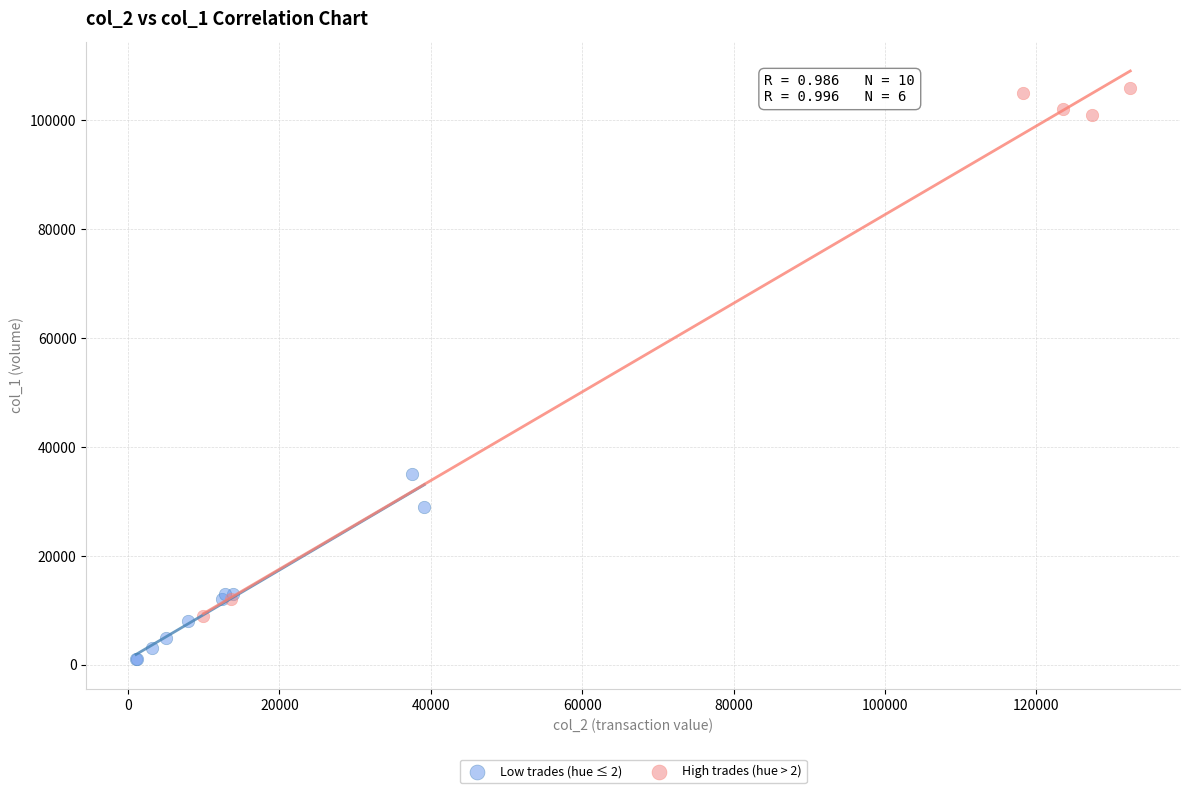

Which series contains the lowest Y value?

Low trades (hue ≤ 2)